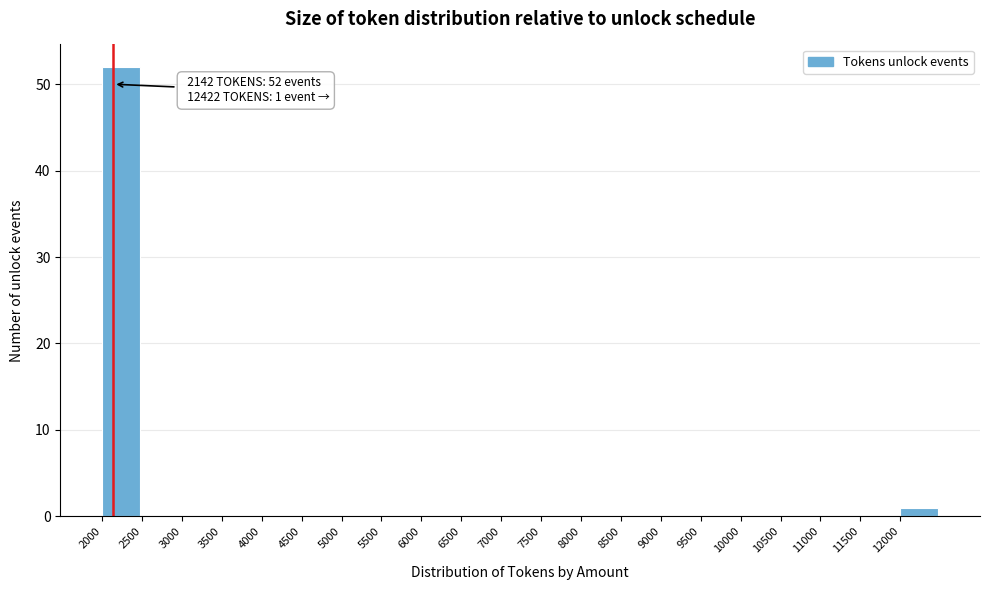

Over which range of the x-axis is the bar tallest?

2000 to 2500